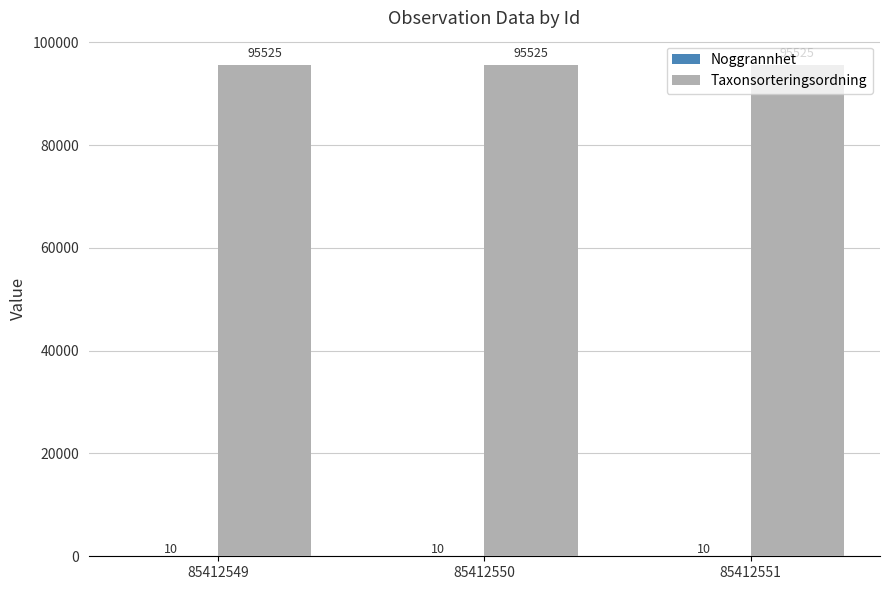

What is the total value across all series at 85412550?

95535